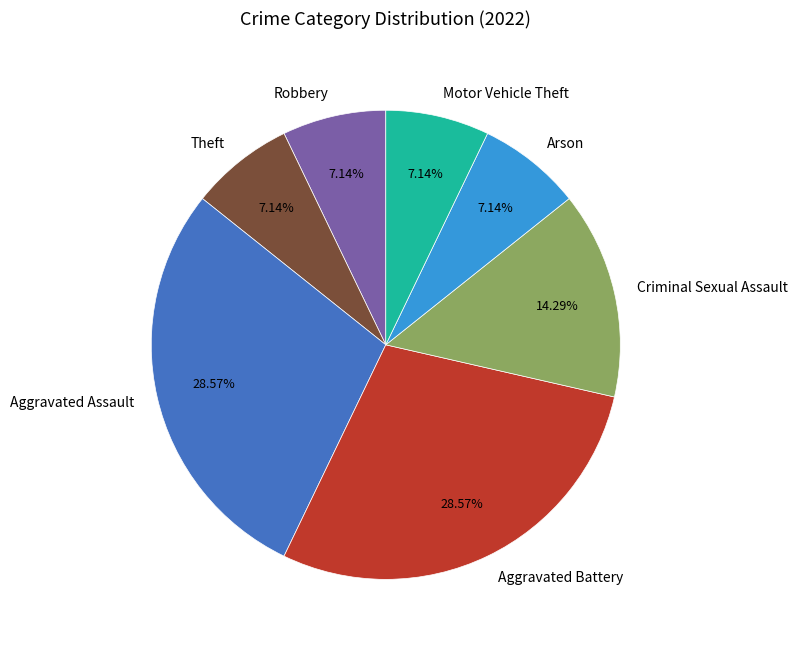

Does Criminal Sexual Assault account for over 50% of the chart?

No